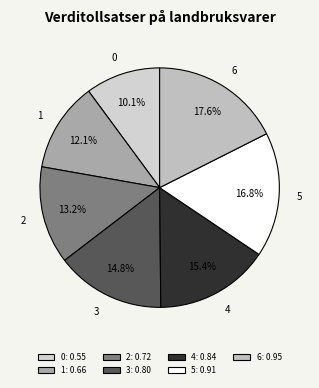

Does 3 represent more than half of the total?

No